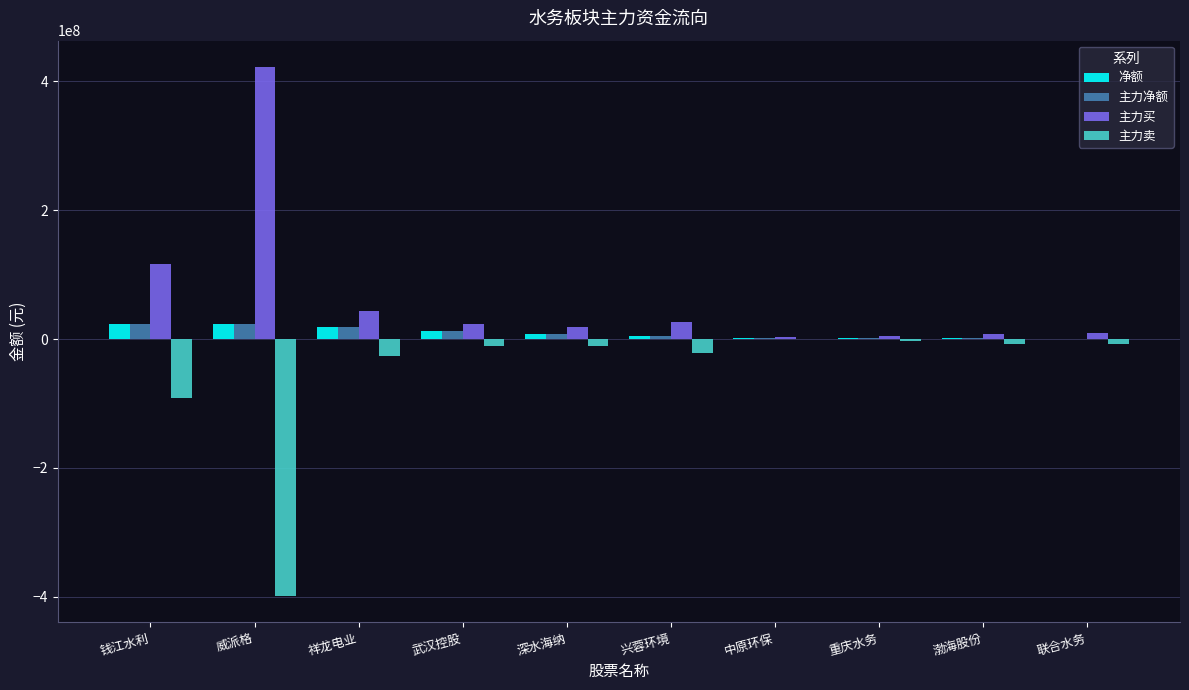

True or false: 主力买 has a value of 23722860 at 武汉控股.

True